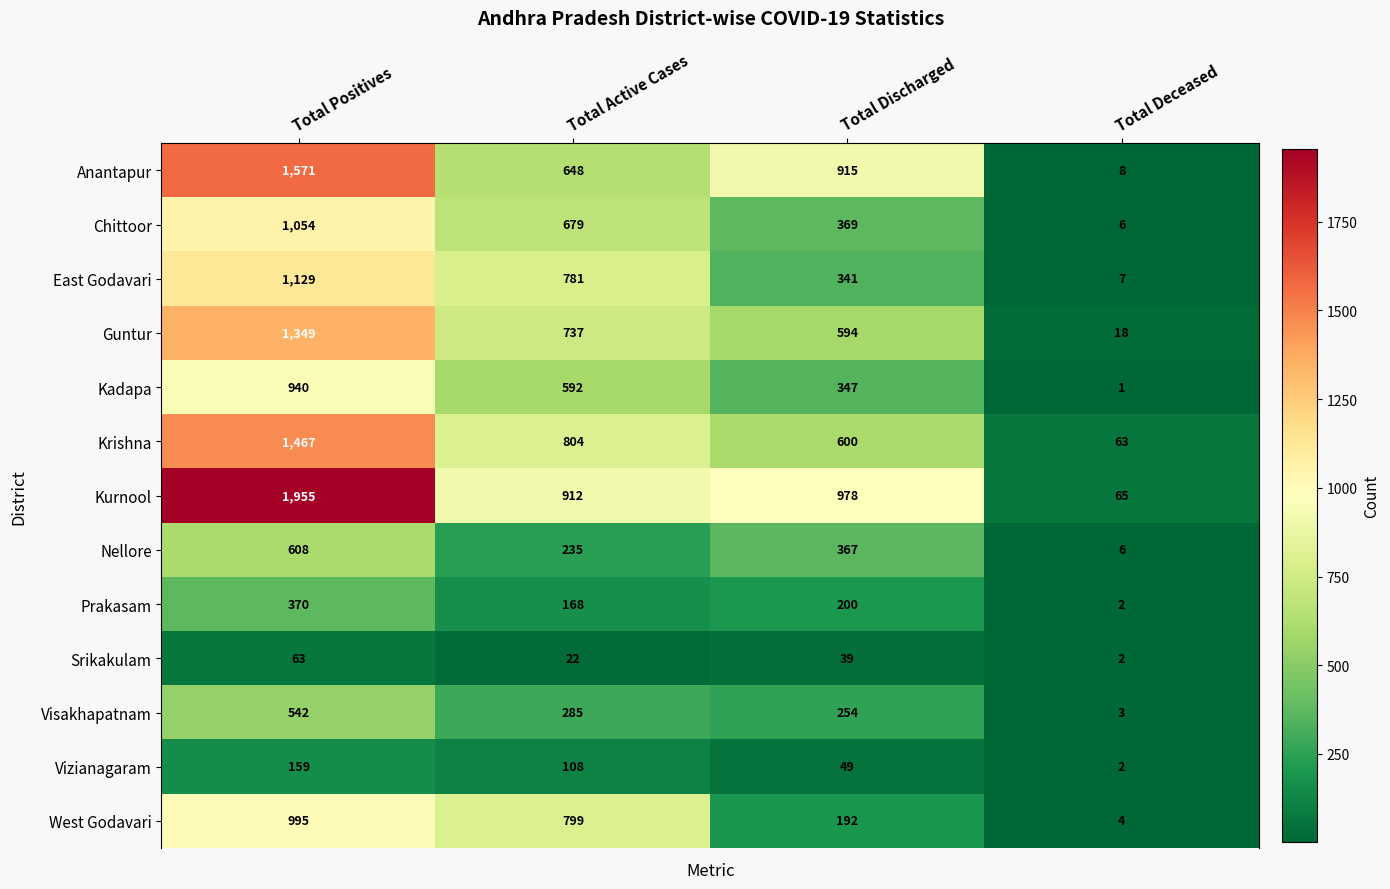

Between Total Active Cases and Total Discharged, which series saw the biggest shift?

West Godavari